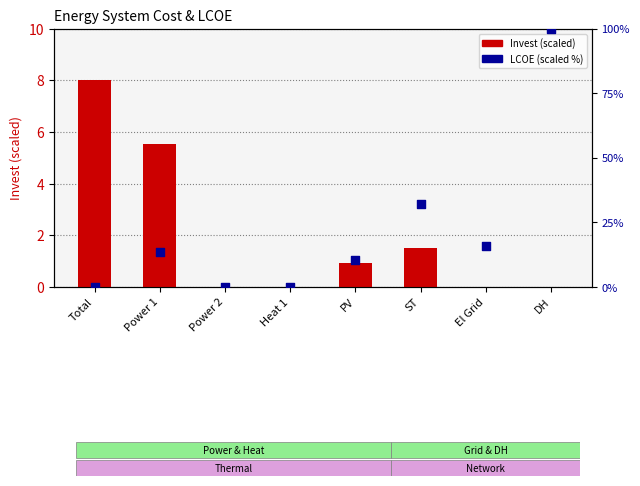

Is the value of Invest (scaled) at ST greater than the value of LCOE (scaled %) at Heat 1?

Yes